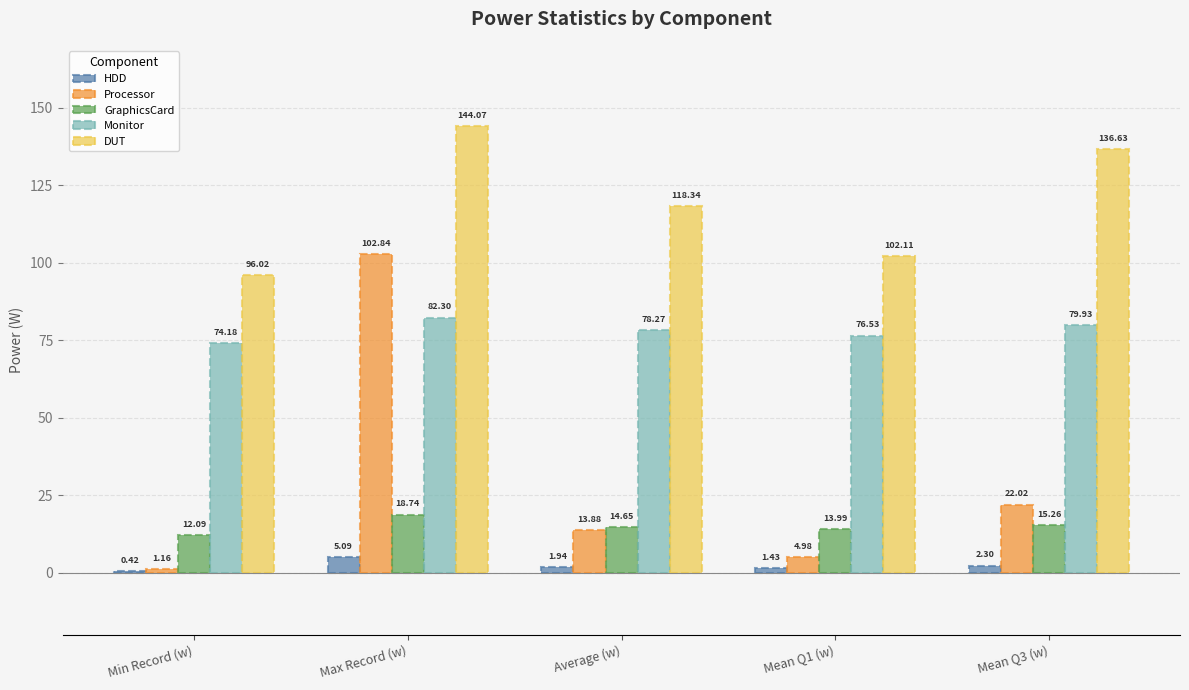

The Processor series shows 13.9 at Average (w). True or false?

True